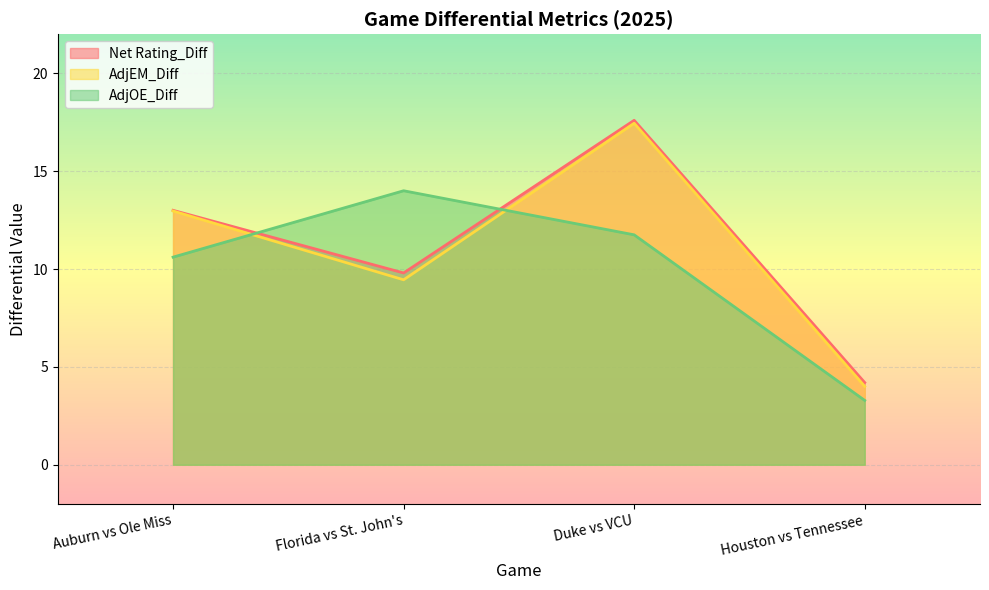

Between Duke vs VCU and Auburn vs Ole Miss, which is larger?

Duke vs VCU